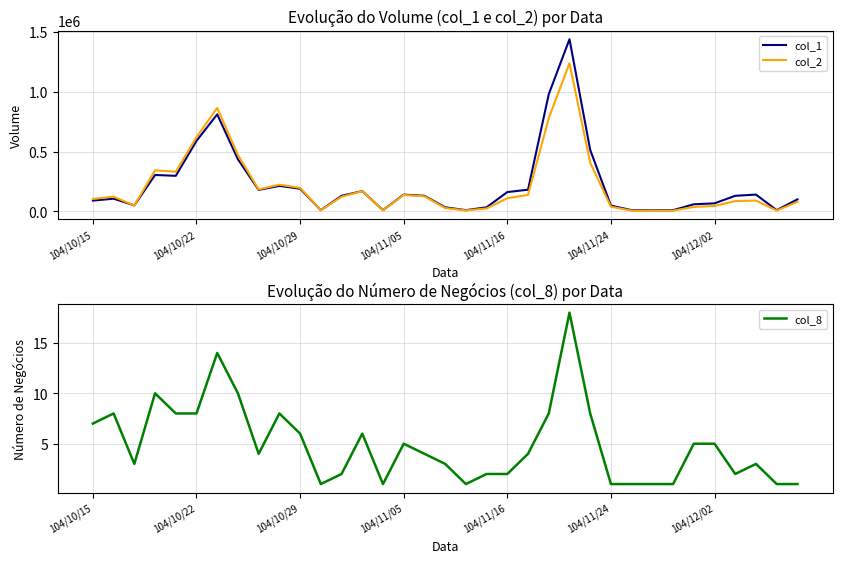

The value of col_1 at 104/11/16 is 32737. True or false?

False